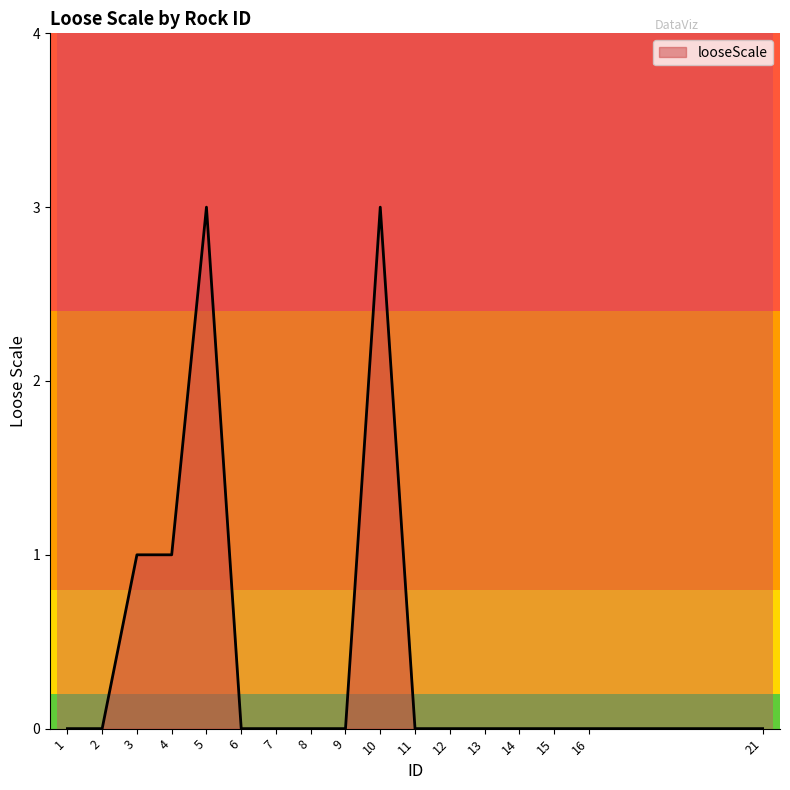

The value at 9 is -2. True or false?

False